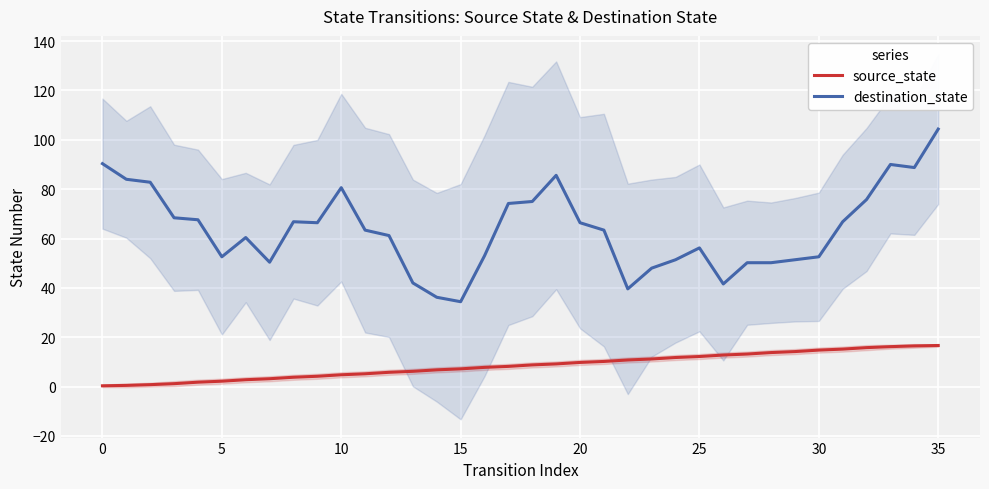

True or false: source_state and destination_state intersect in this chart.

False